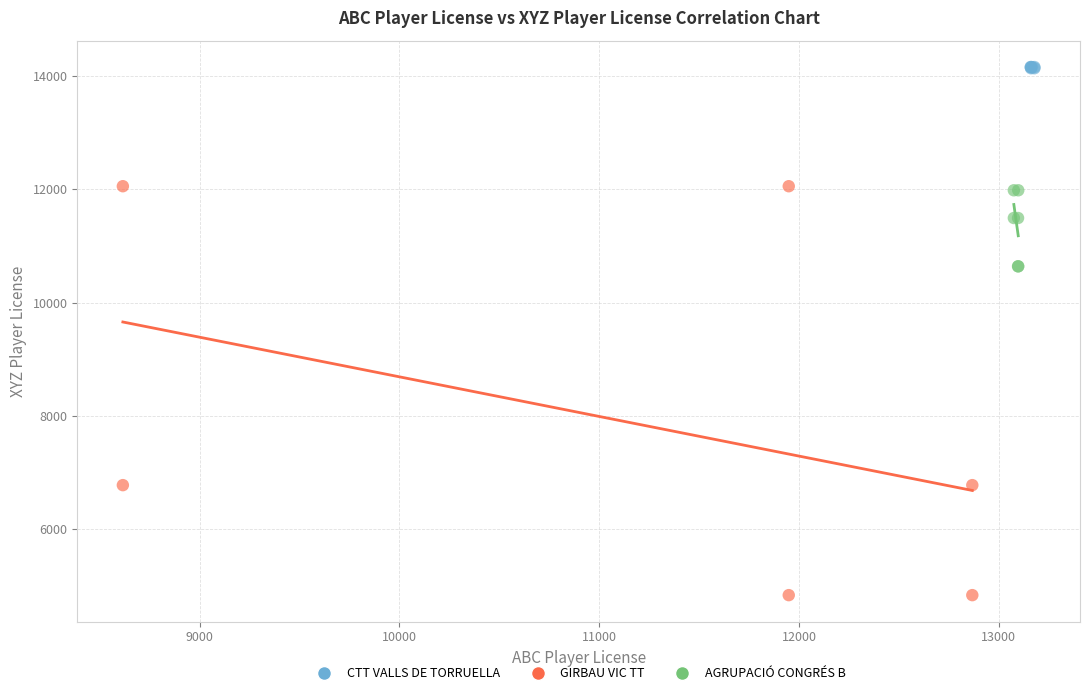

Which series has the largest Y range (max minus min)?

GIRBAU VIC TT